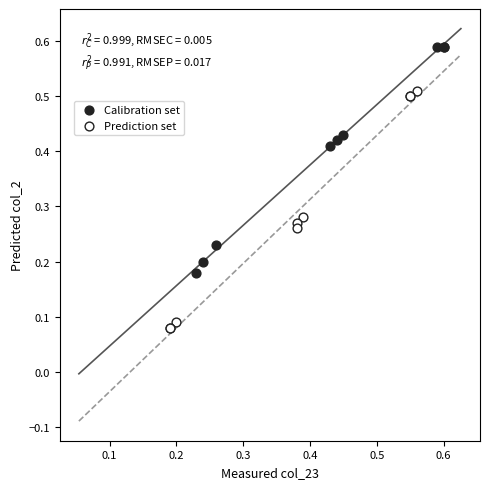

What are all the series names shown in the legend?

Calibration set, Prediction set